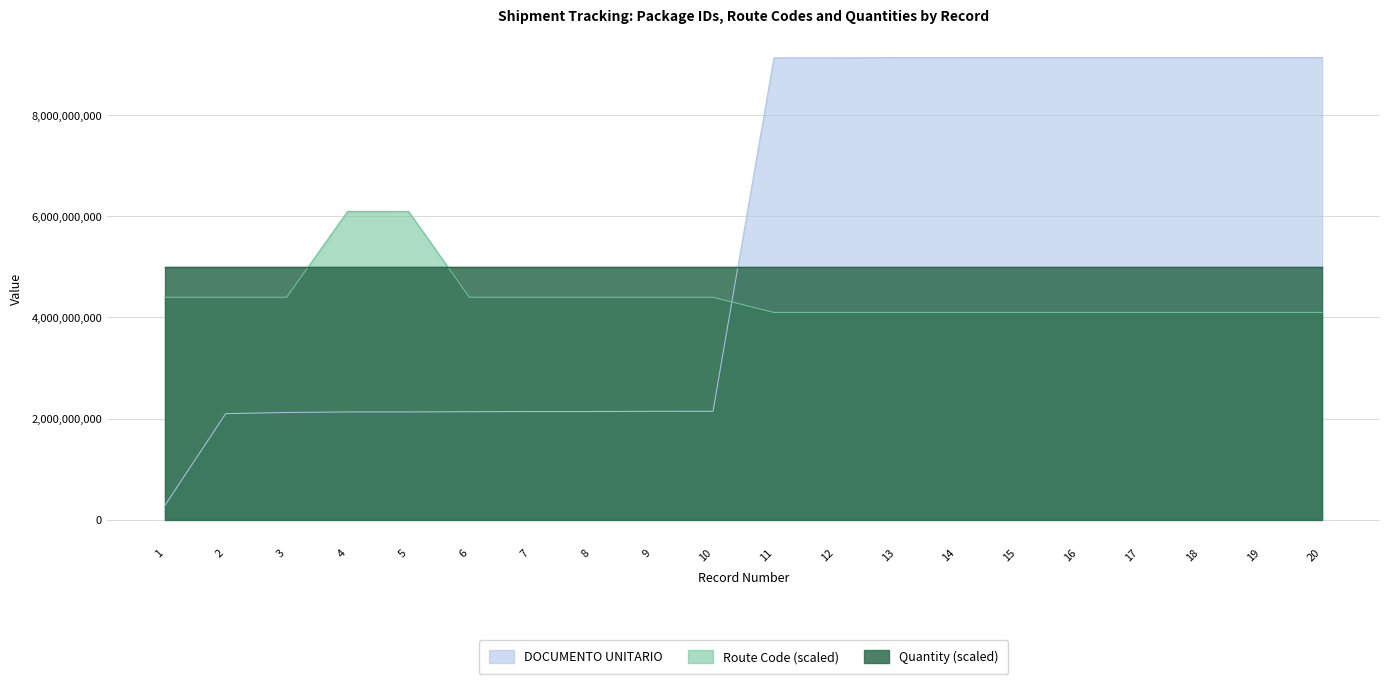

True or false: col_1 (route) and DOCUMENTO UNITARIO intersect in this chart.

True